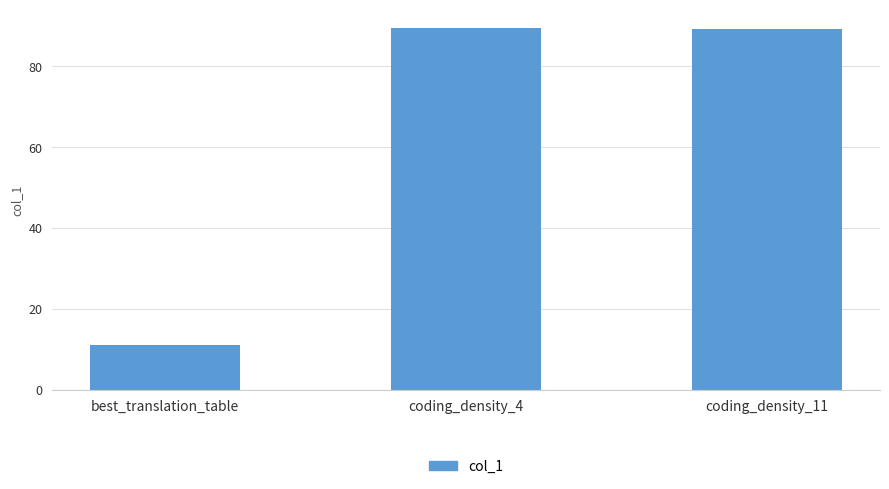

True or false: the data shows 118.2 at coding_density_11.

False